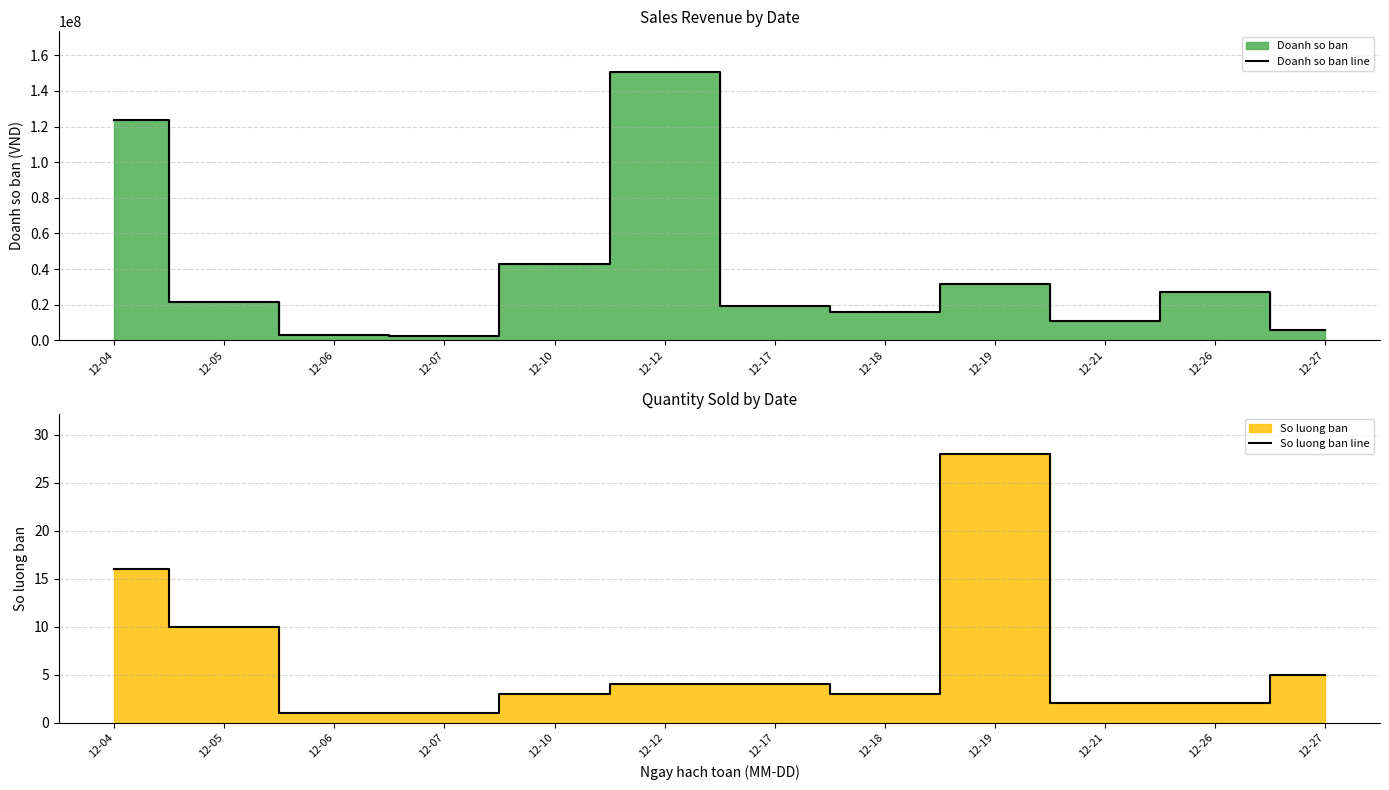

At which label does So luong ban line first exceed 4?

12-04